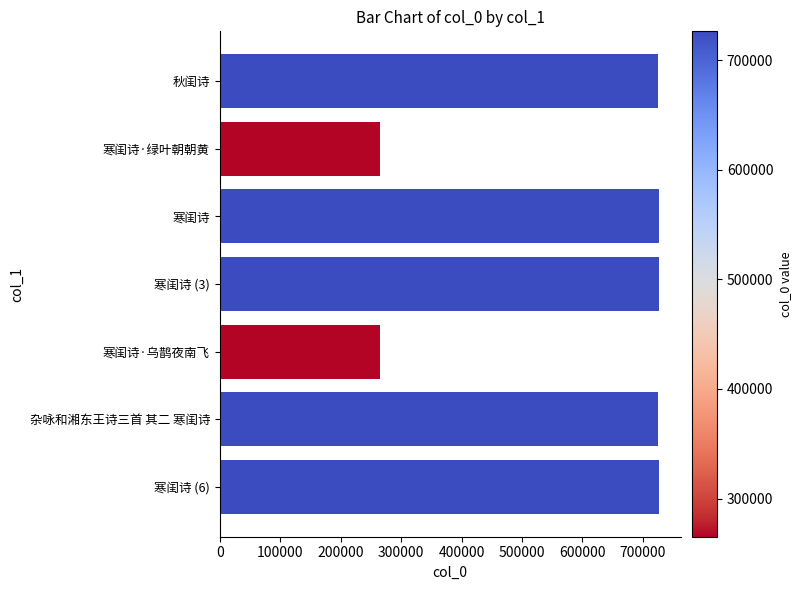

What is the average value?

594281